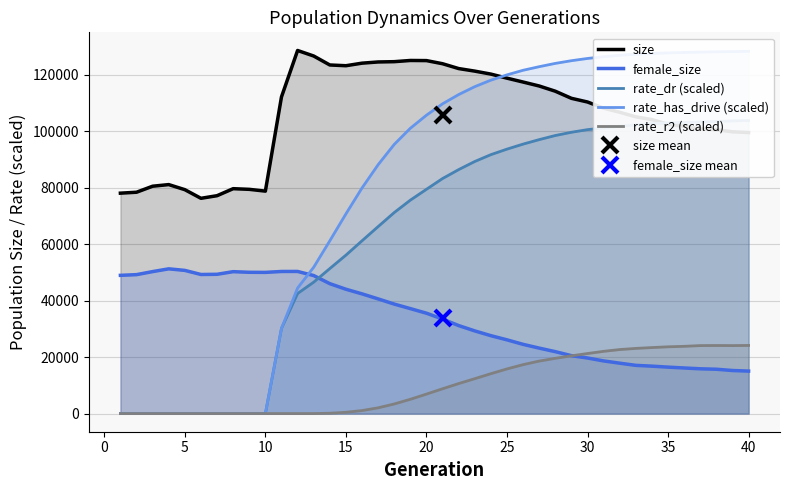

What is the minimum value for size?

76249.0